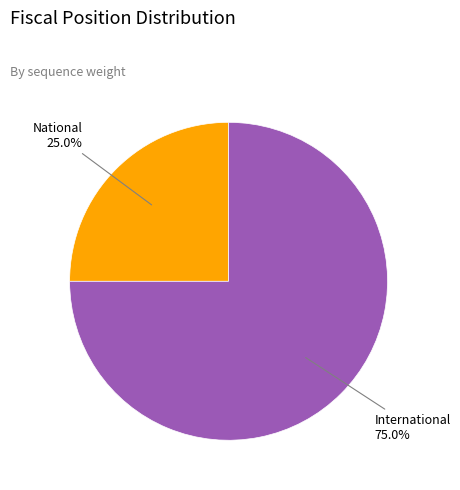

Rank the categories by value from lowest to highest.

National, International